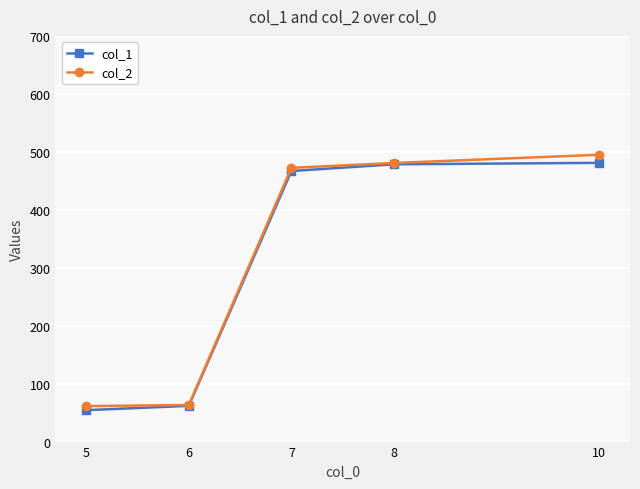

Which series has the largest range (max minus min)?

col_2